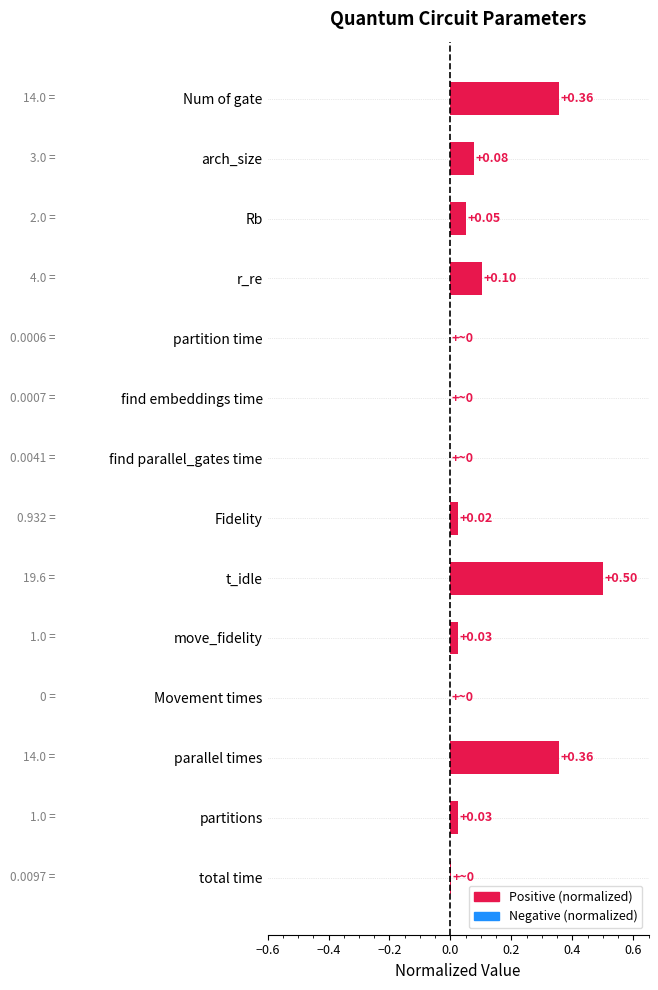

What is the change in value from Rb to r_re?

+0.1